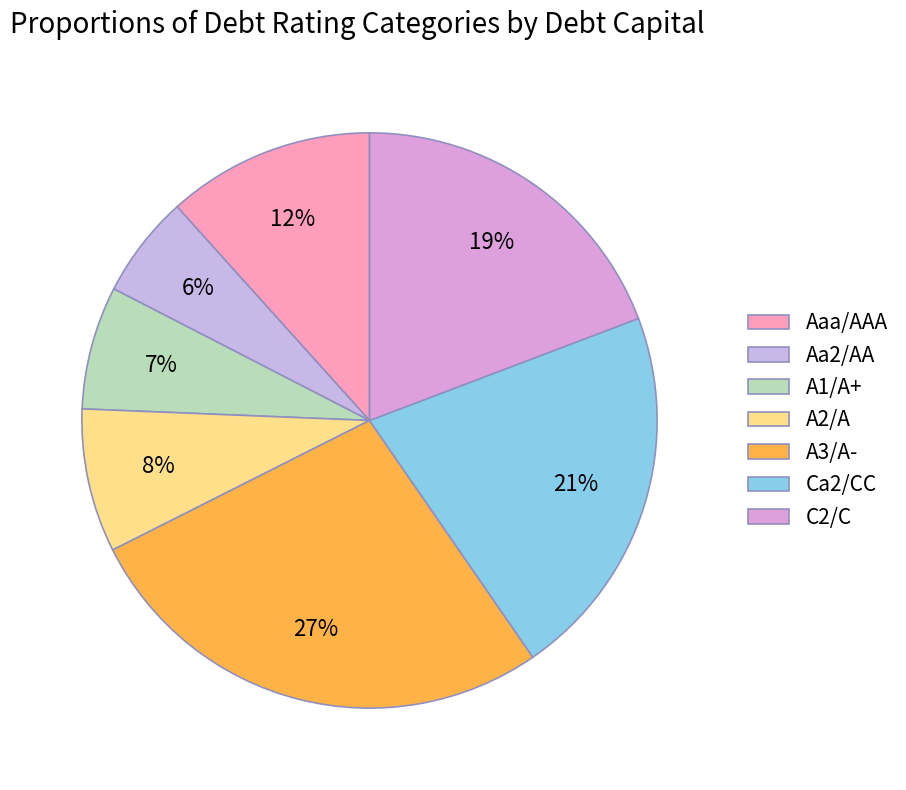

What is the largest slice in the pie chart?

A3/A-